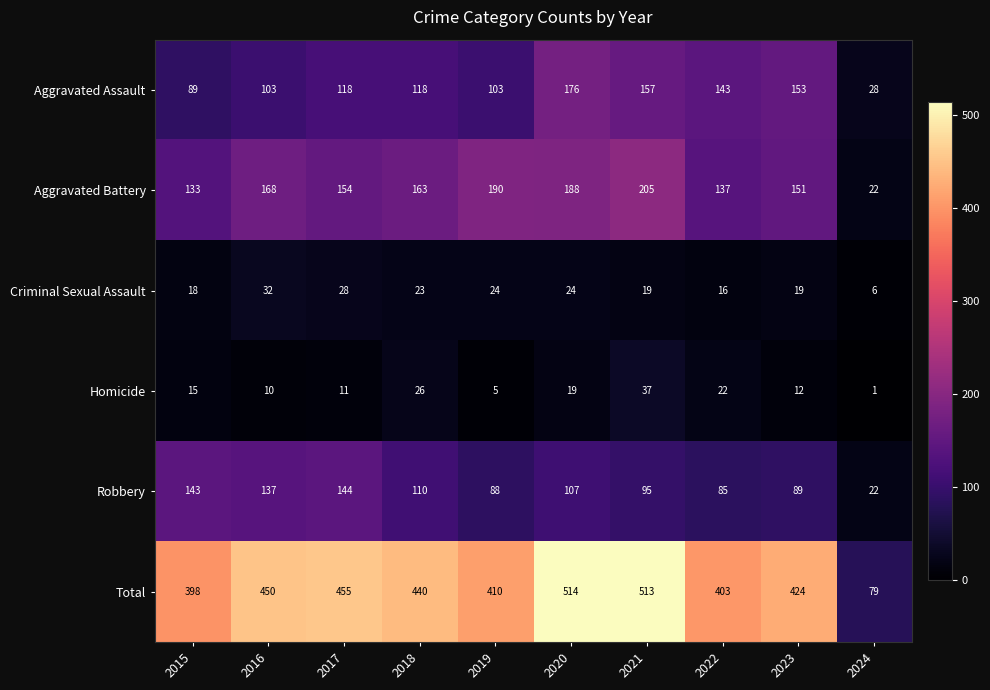

Is the value of Homicide at 2020 greater than the value of Aggravated Battery at 2018?

No